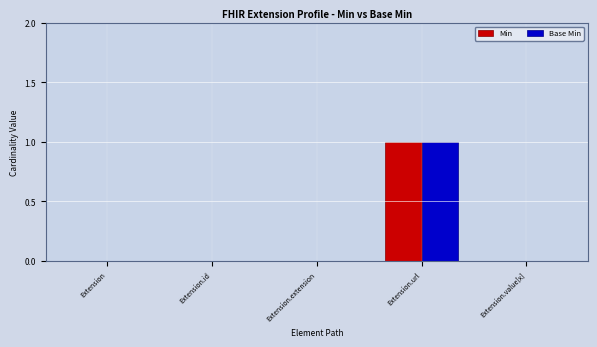

How many Min values are between 0 and 1?

5